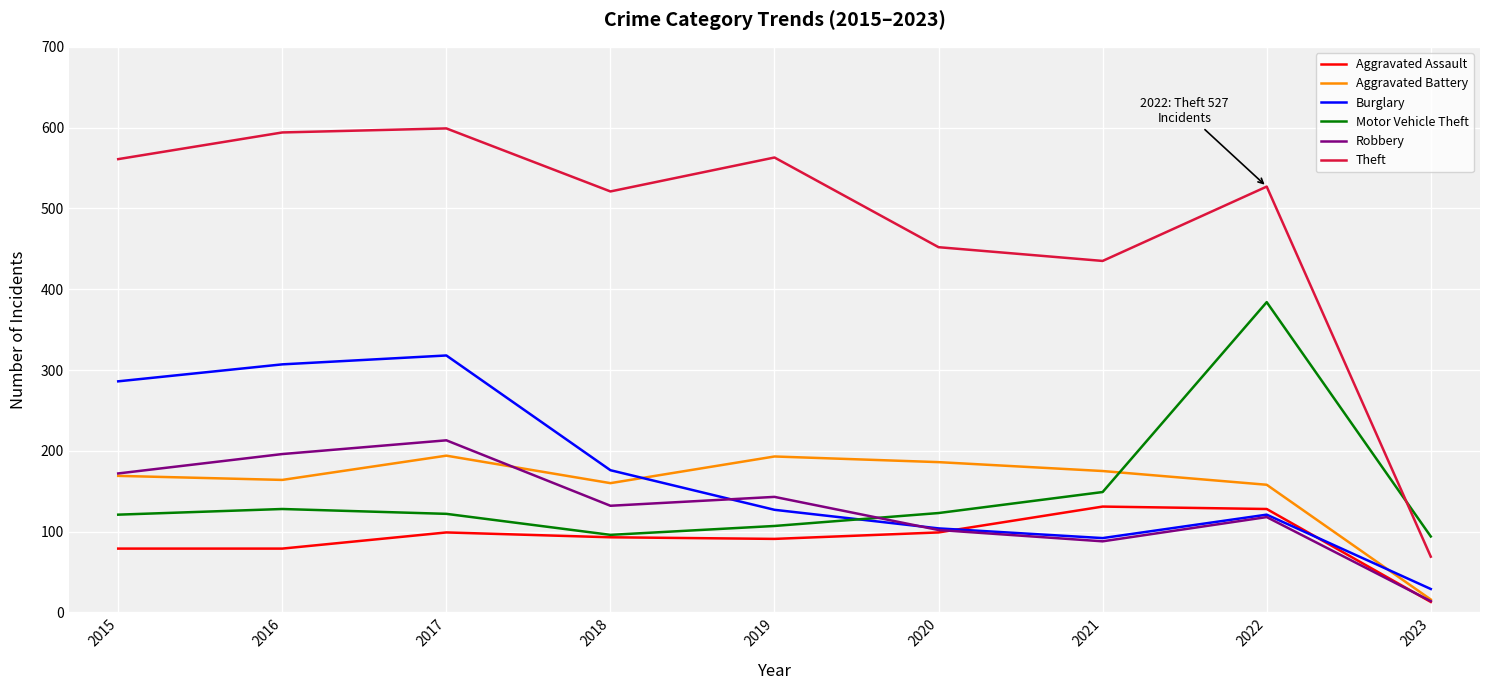

Is this an area chart (filled region under the line)?

No